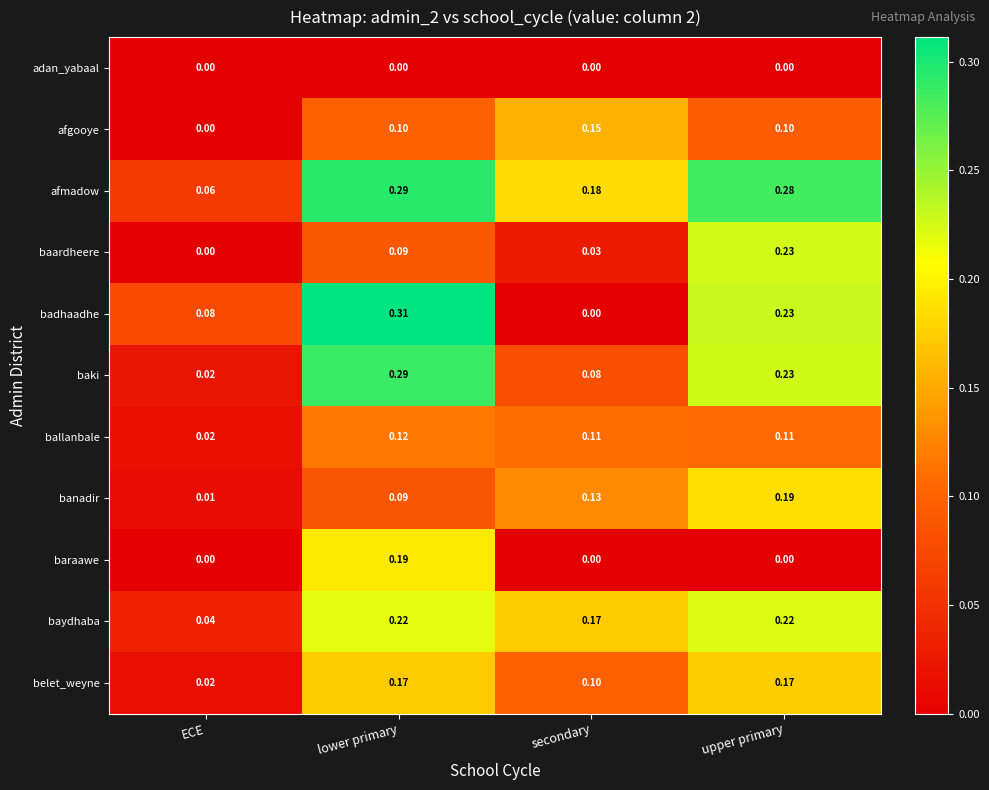

Which category has the lowest value in the belet_weyne series?

ECE